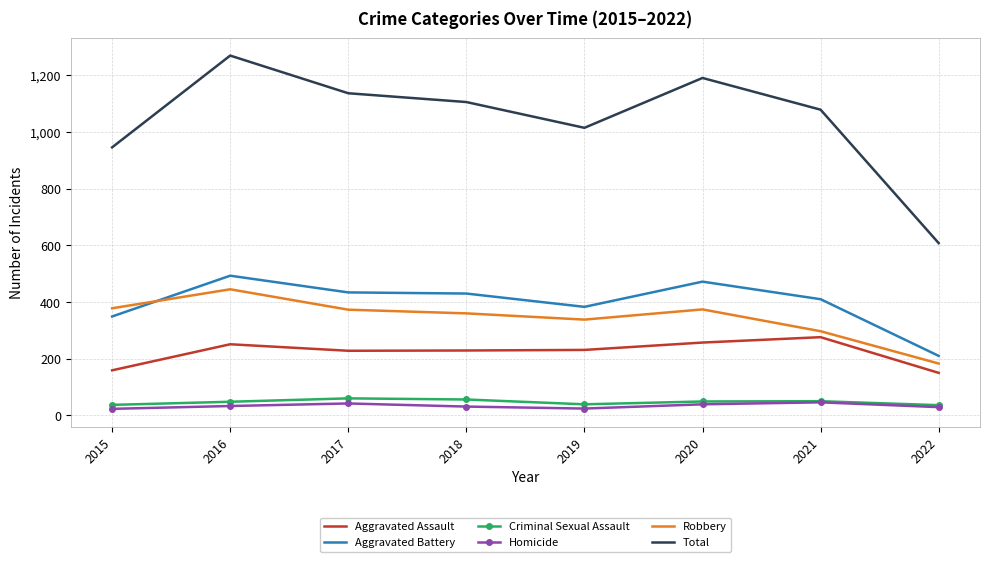

What is the difference between the maximum and minimum values in the Criminal Sexual Assault series?

24